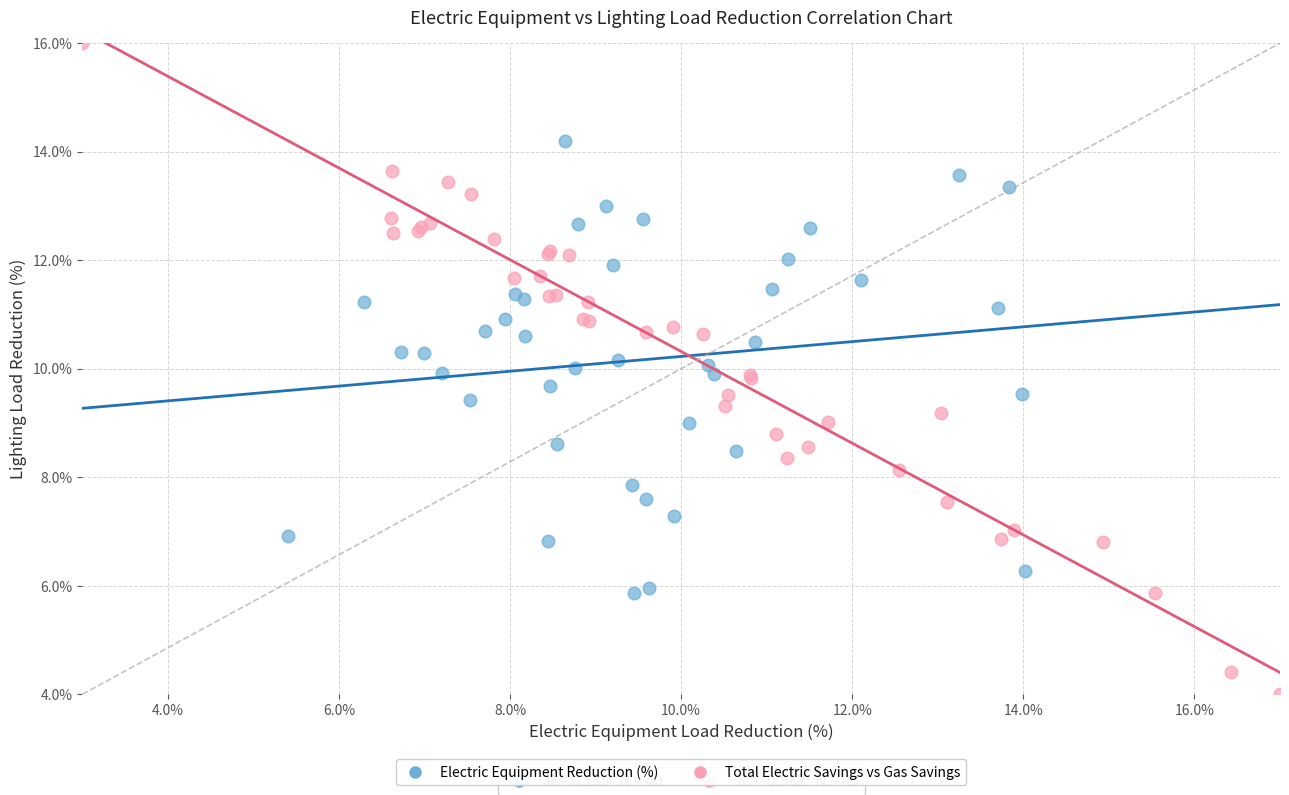

Which series contains the highest Y value?

Total Electric Savings vs Gas Savings